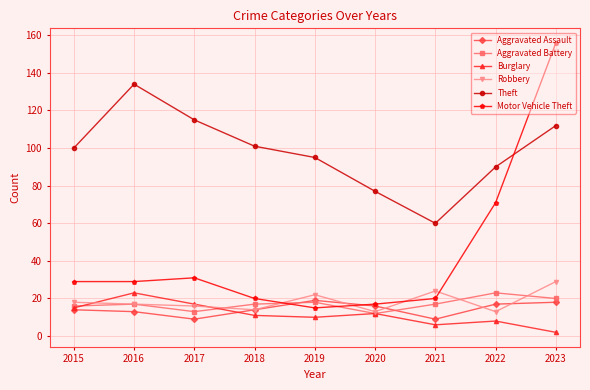

At which category is the sum across all series the highest?

2023